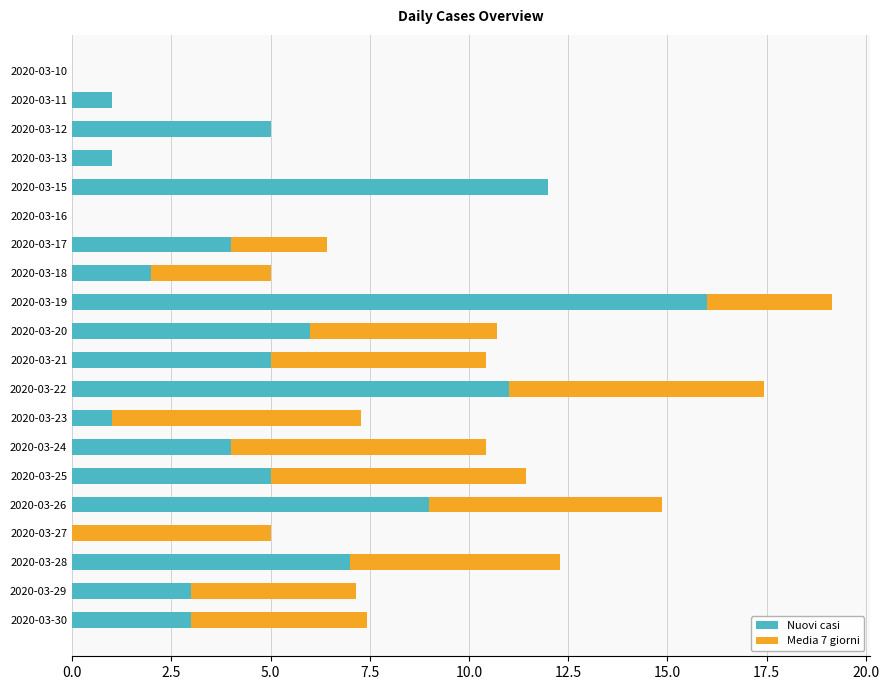

At which category is the sum across all series the highest?

2020-03-19